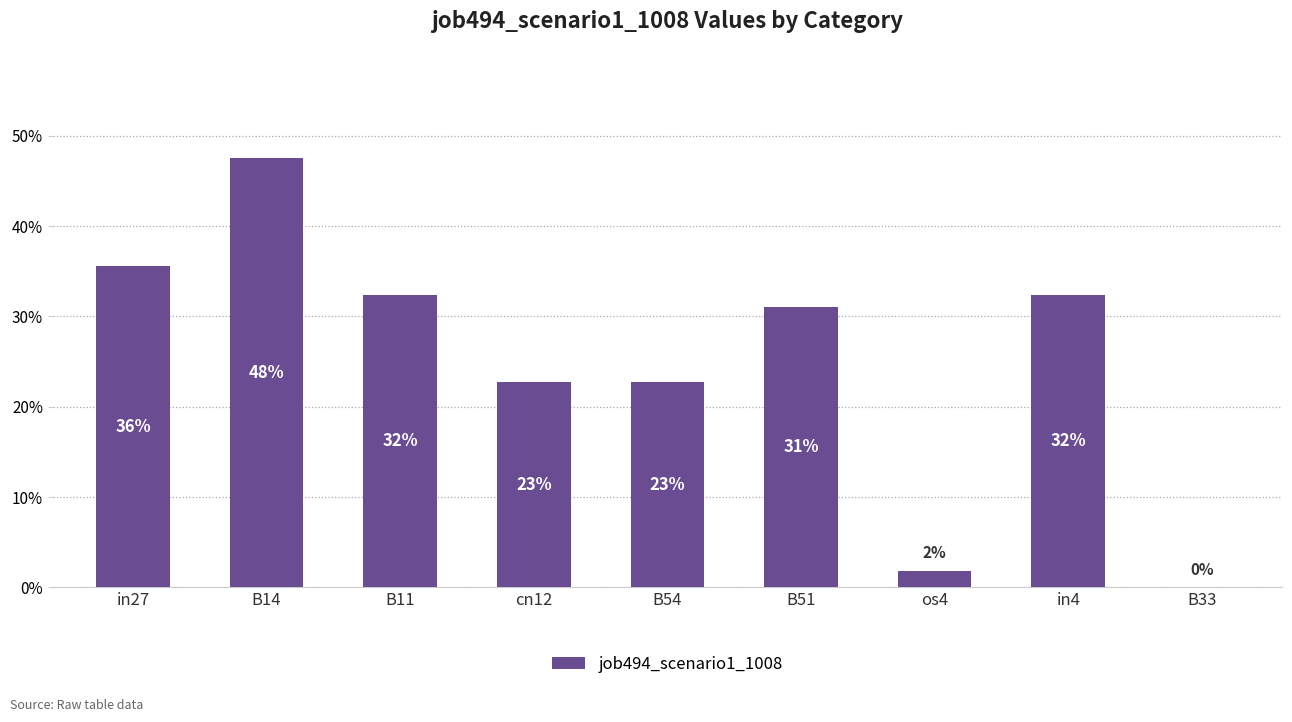

List the labels in order of value, largest first.

B14, in27, B11, in4, B51, cn12, B54, os4, B33